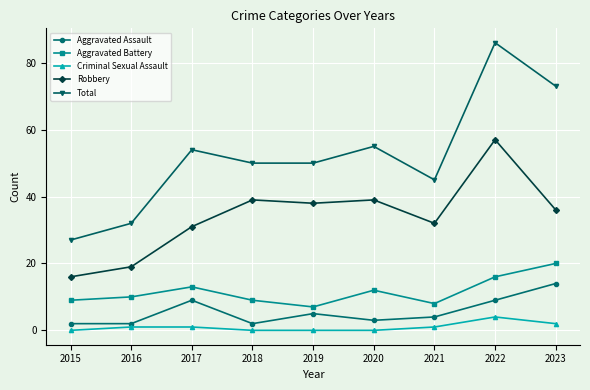

What is the difference between the Aggravated Battery values at 2018 and 2020?

3